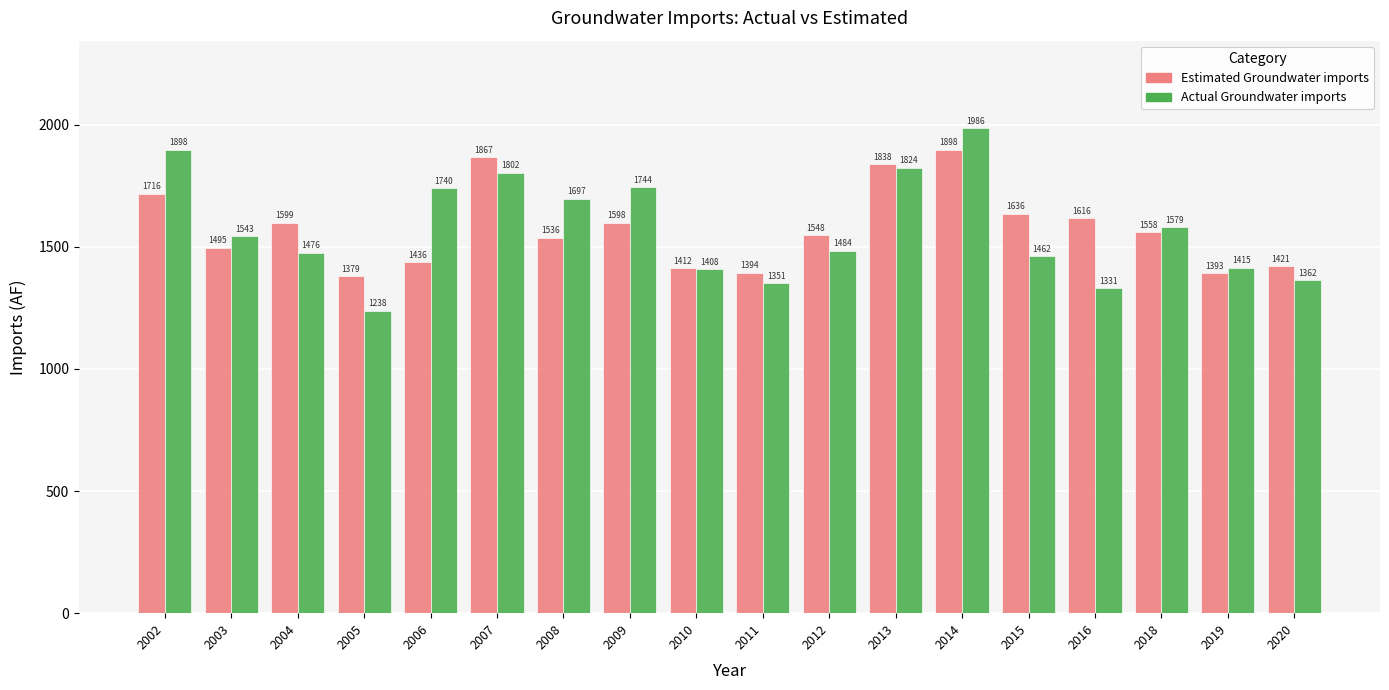

List the series in order of their peak value, highest first.

Actual Groundwater imports, Estimated Groundwater imports